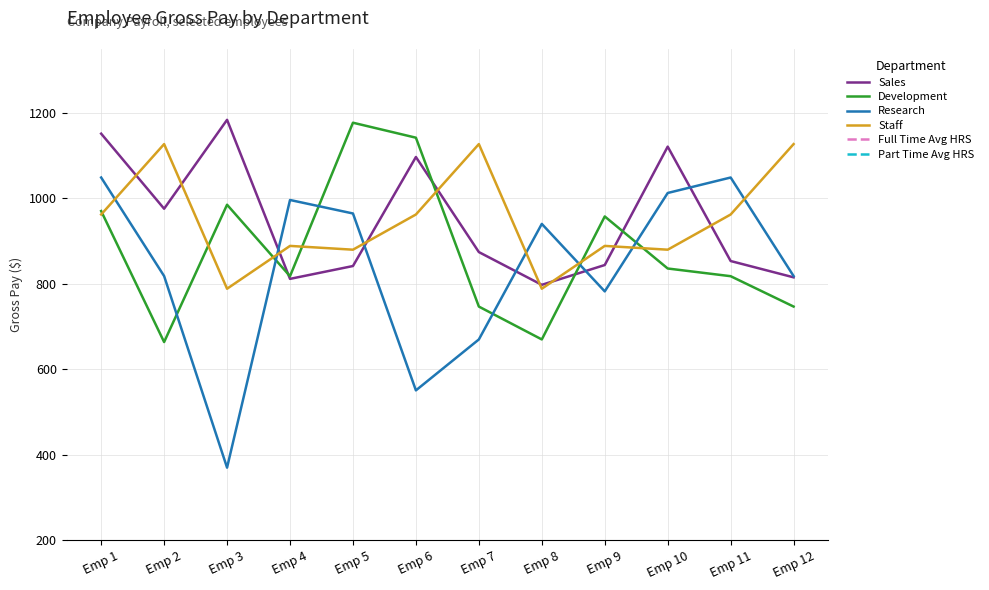

How many lines are shown in the chart?

6